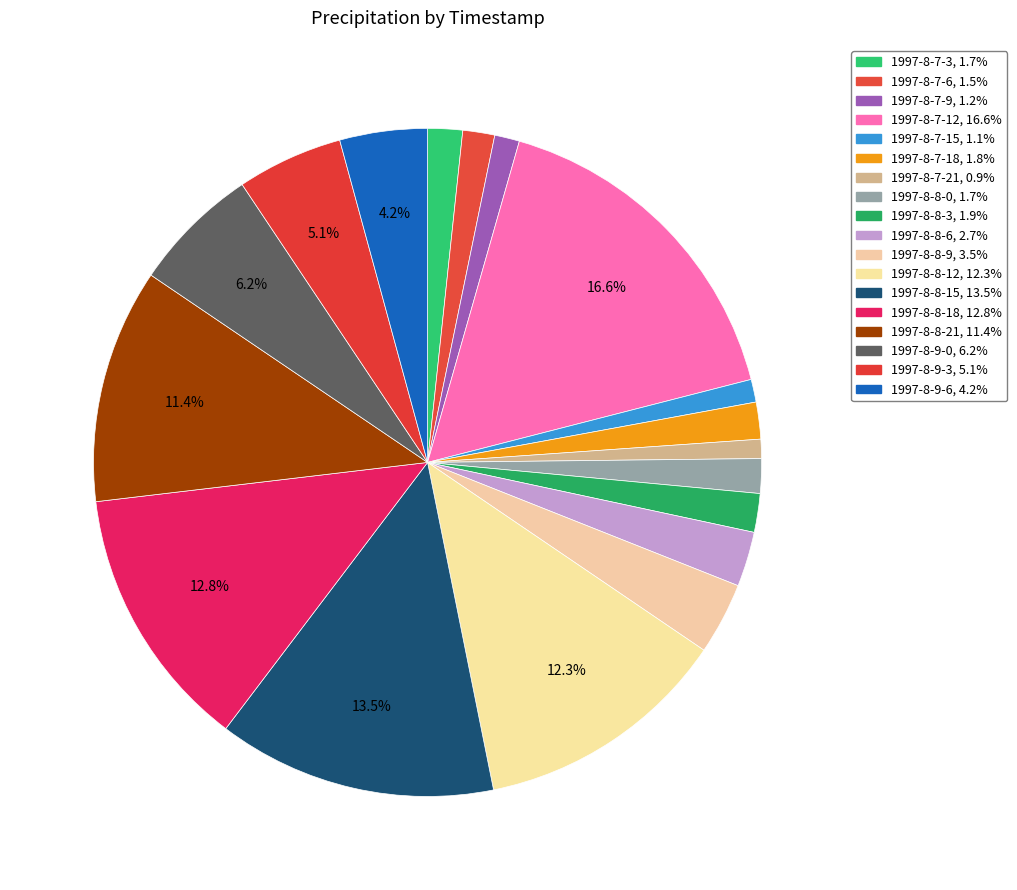

Is 1997-8-8-3 the majority of the pie?

No